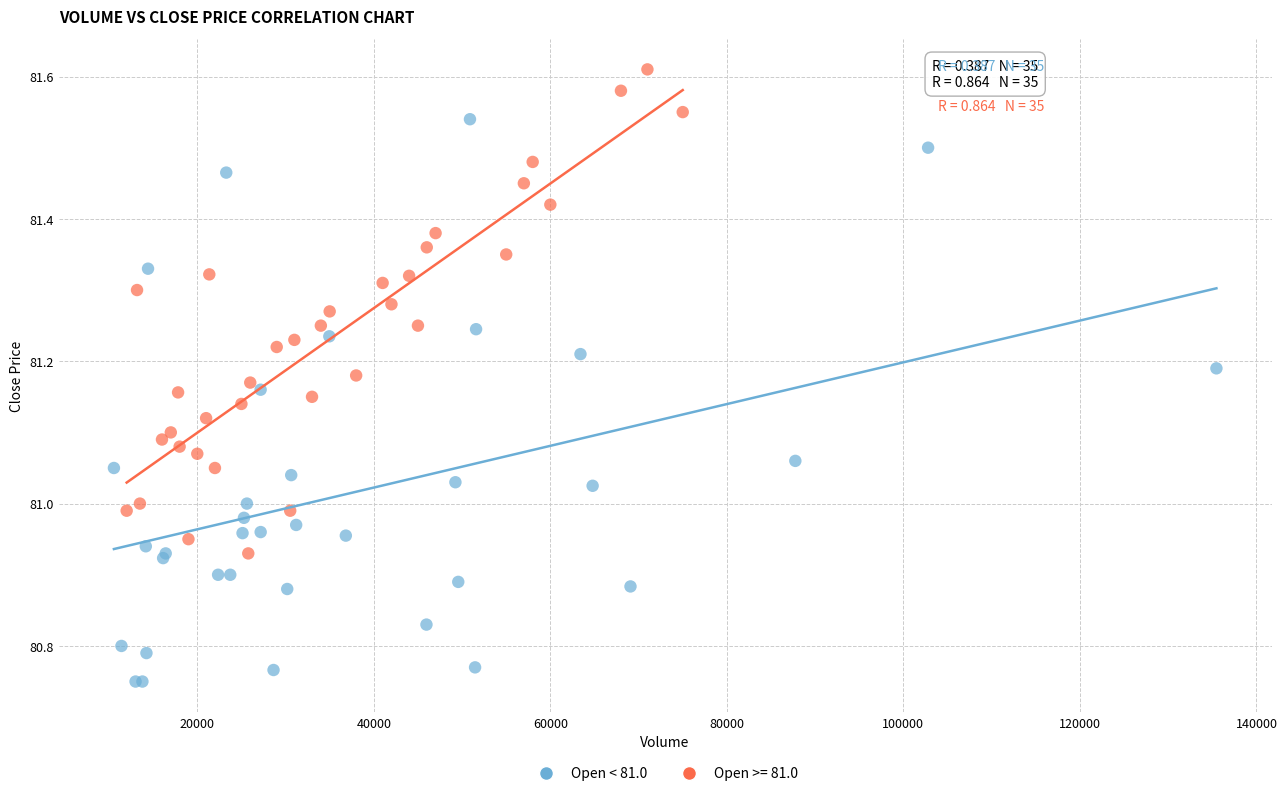

Which series contains the lowest Y value?

Open < 81.0